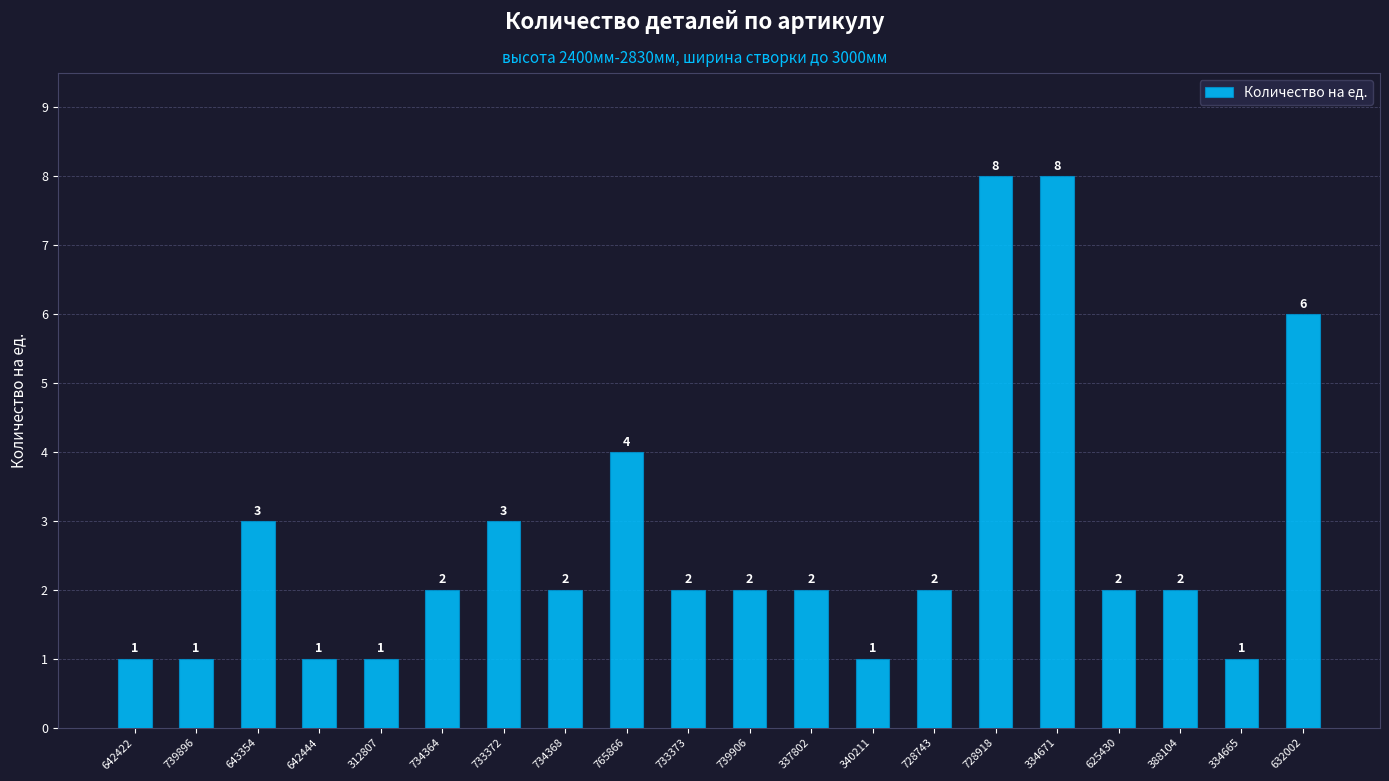

Is it true that the value at 625430 is 2?

True